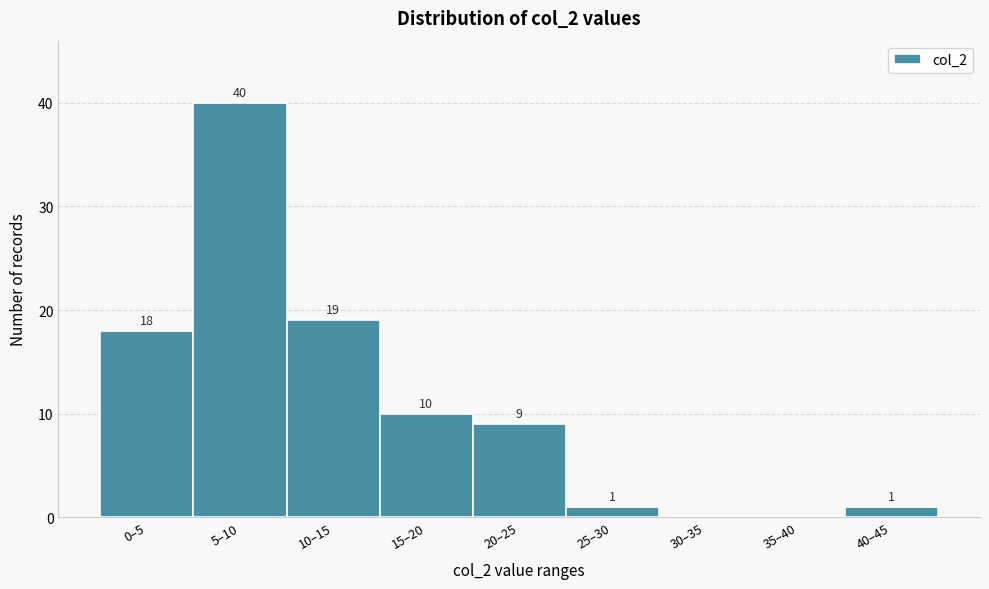

Reading left to right, transcribe all the data shown in this chart.

0–5=18	5–10=40	10–15=19	15–20=10	20–25=9	25–30=1	30–35=0	35–40=0	40–45=1